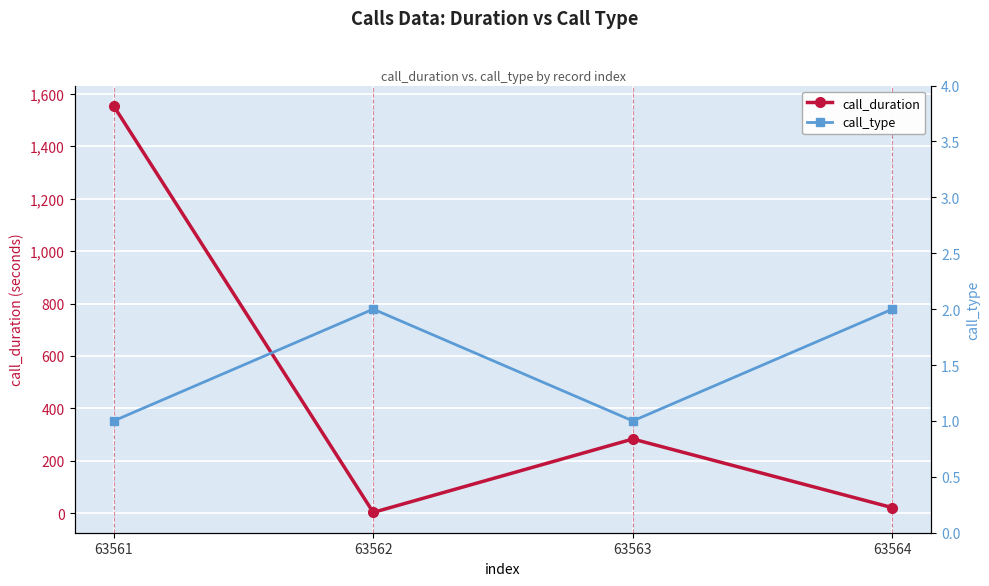

At which label does call_duration reach its peak?

63561